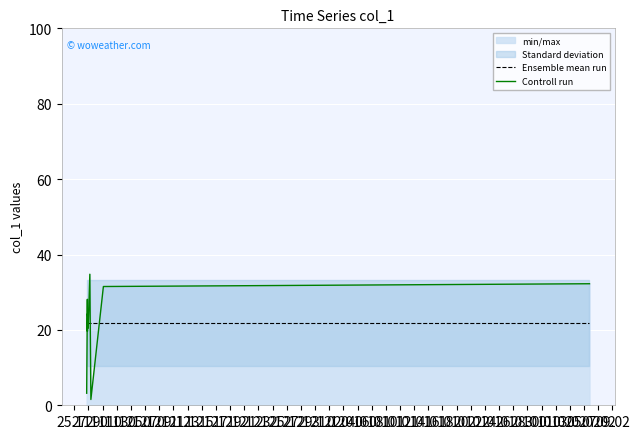

Which has a higher value, 29.11 or 25.11?

29.11